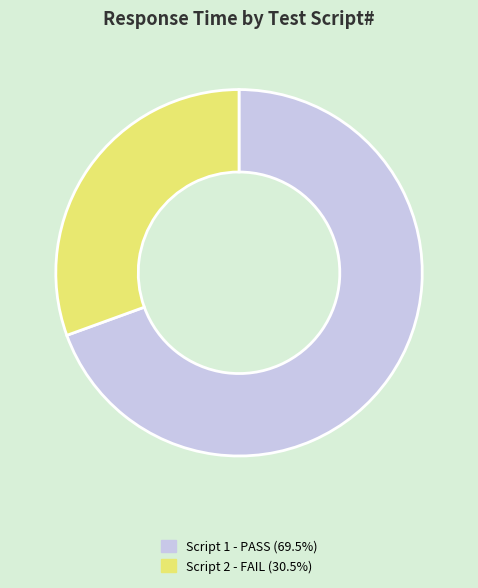

Is the sum of Script 1 - PASS (69.5%) and Script 2 - FAIL (30.5%) greater than half?

Yes